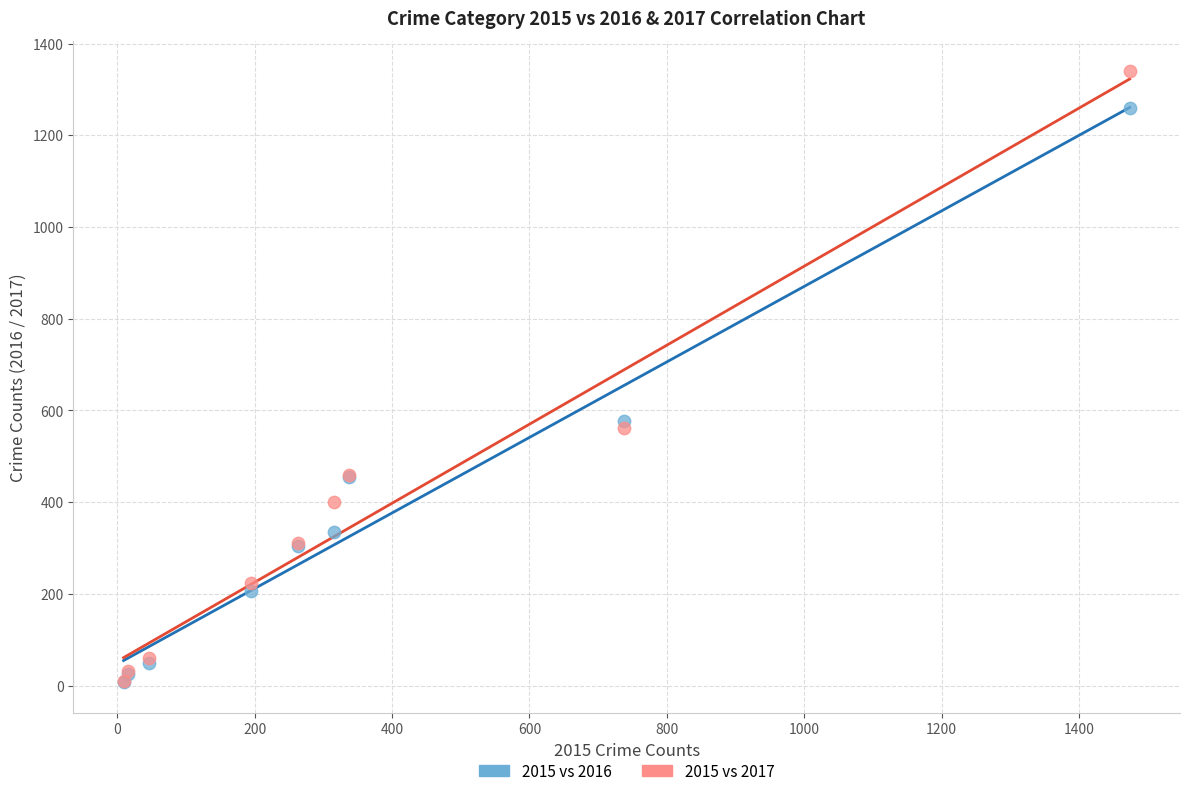

What are all the series names shown in the legend?

2015 vs 2016, 2015 vs 2017